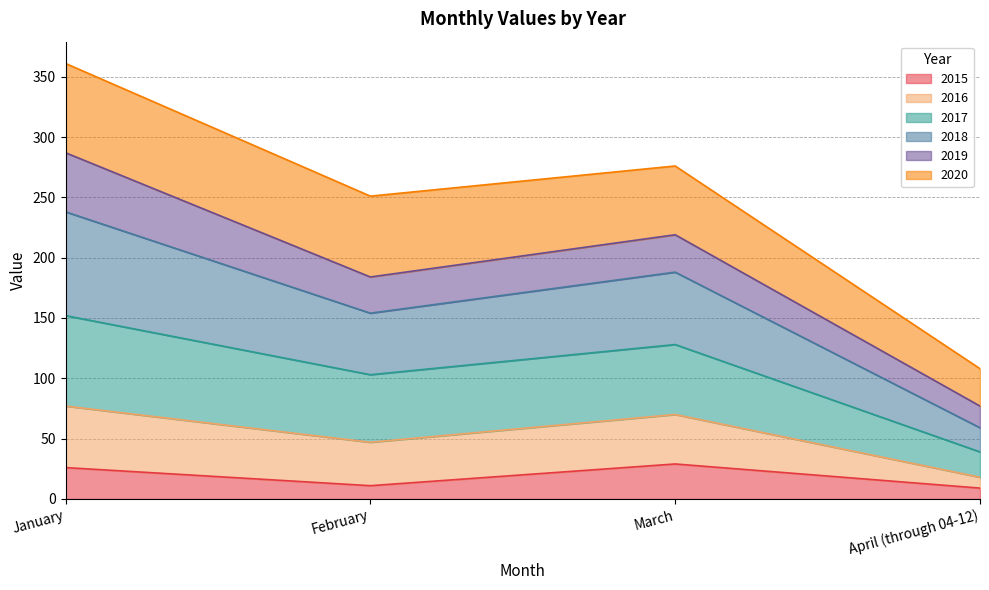

True or false: 2015 has a value of 46 at January.

False